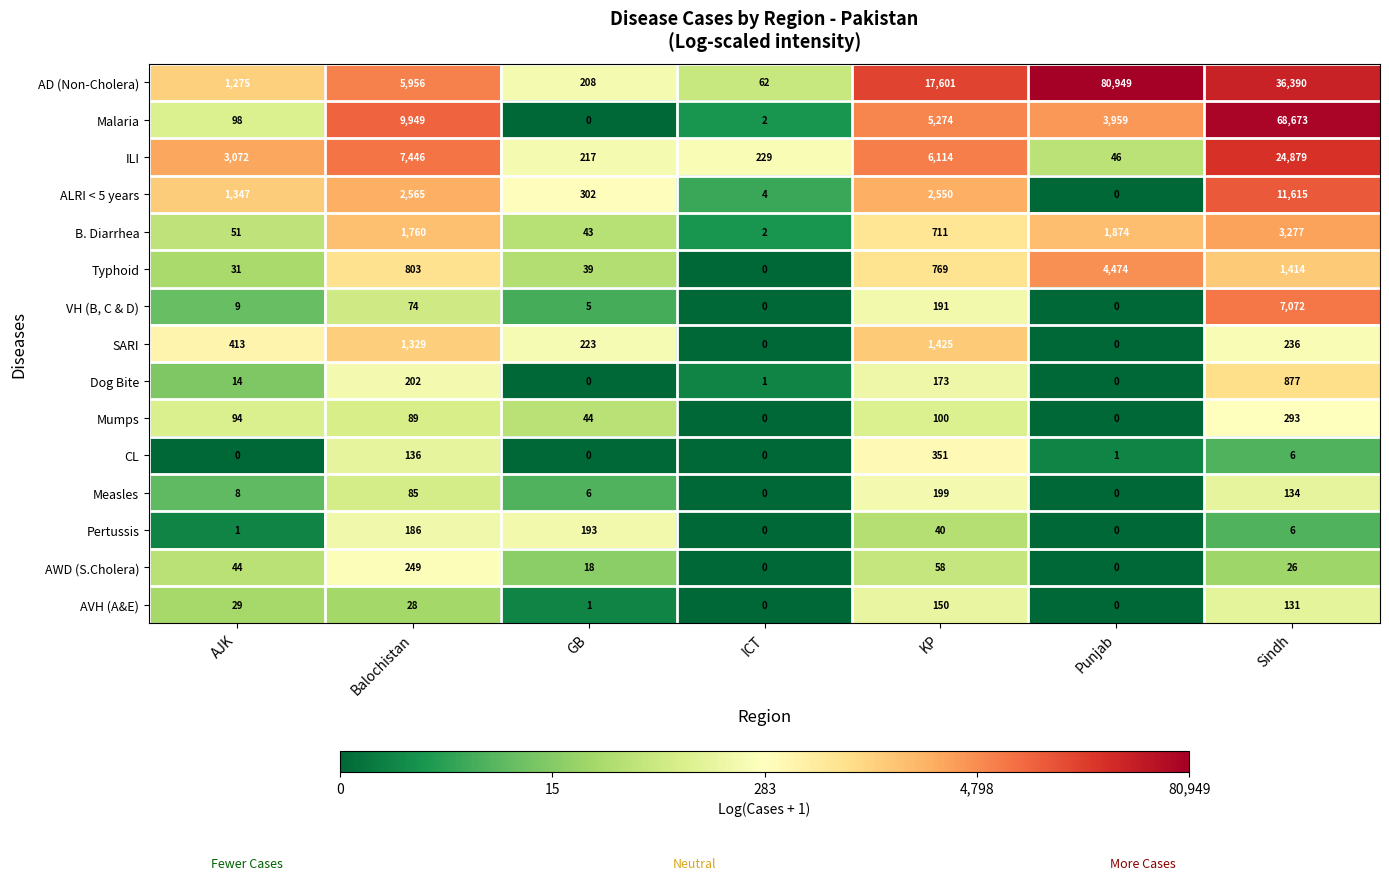

Count the number of data series in this chart.

15